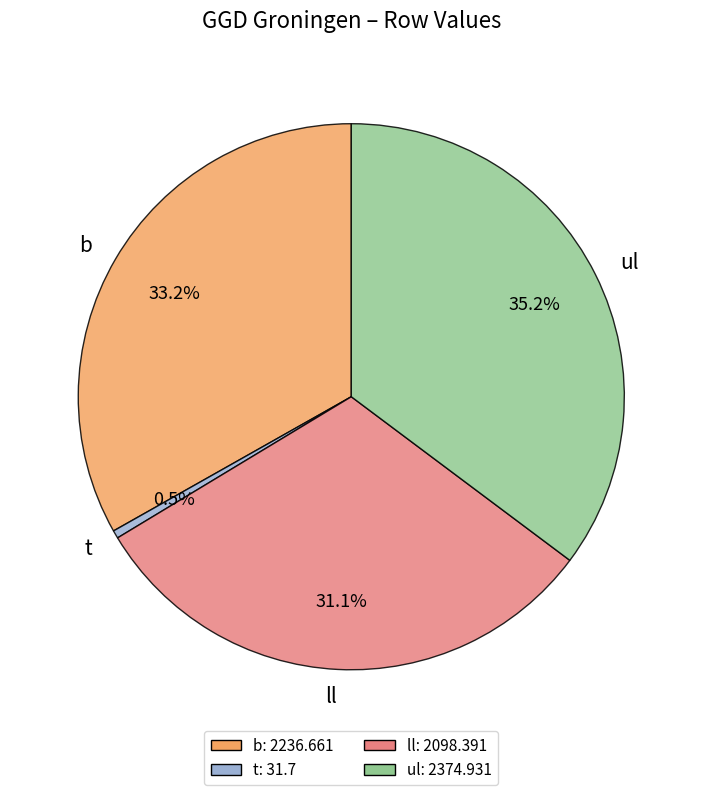

What is the largest slice in the pie chart?

ul